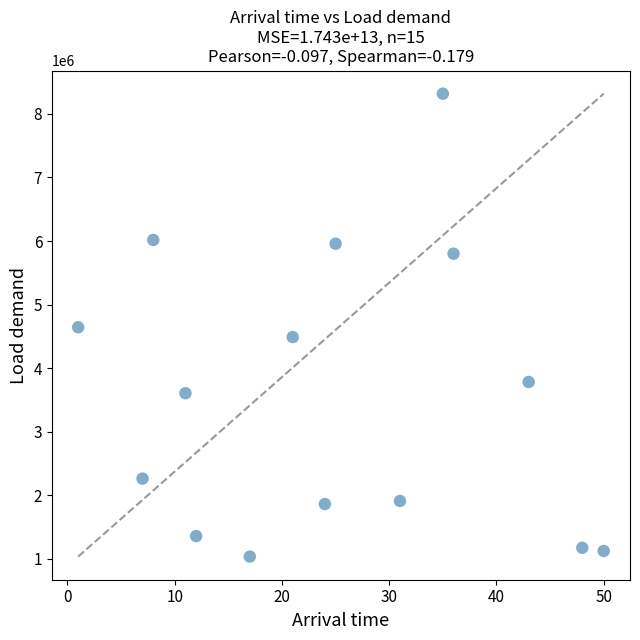

What is the range of X values (max minus min)?

49